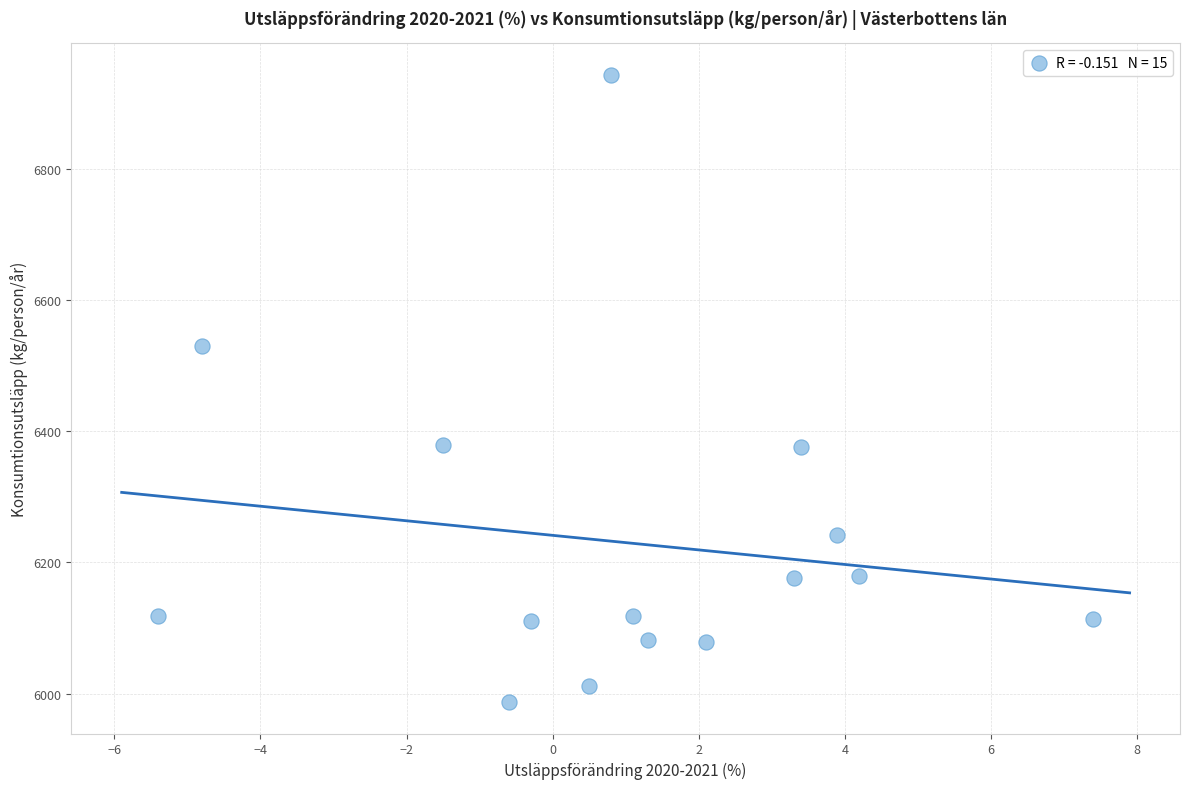

What Y value in the scatter plot is closest to 6464?

6529.4